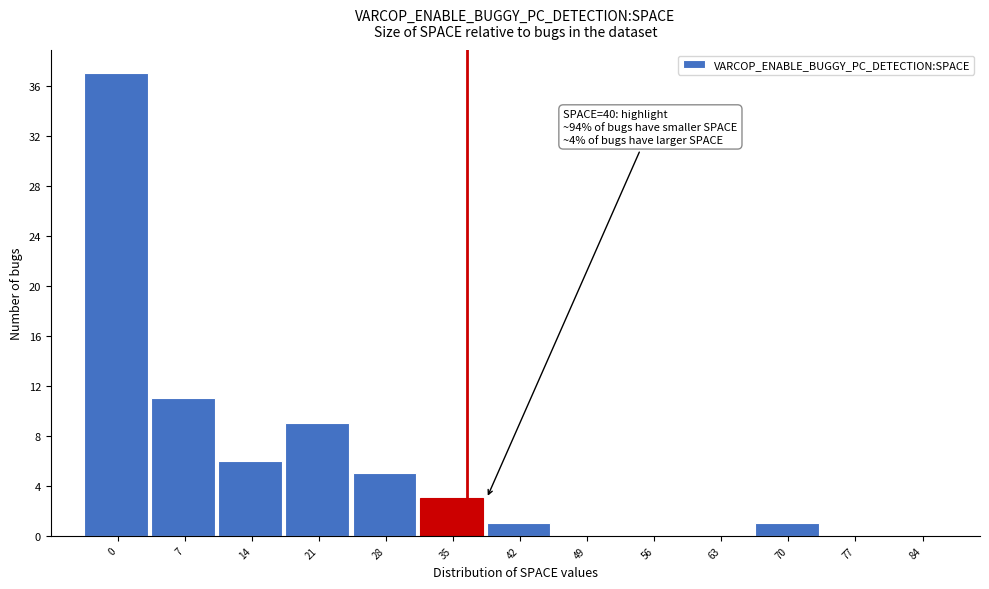

Reading left to right, transcribe all the data shown in this chart.

0=37	7=11	14=6	21=9	28=5	35=3	42=1	49=0	56=0	63=0	70=1	77=0	84=0